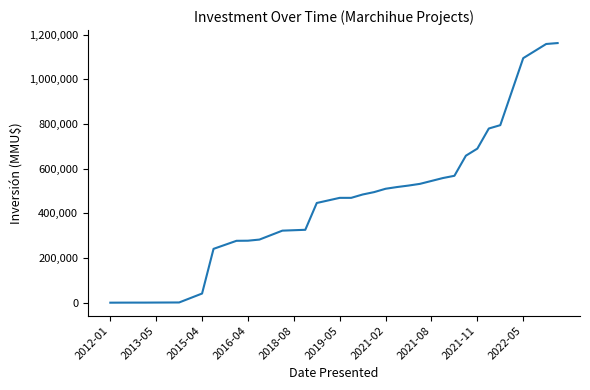

What is the sum of all values?

17674913